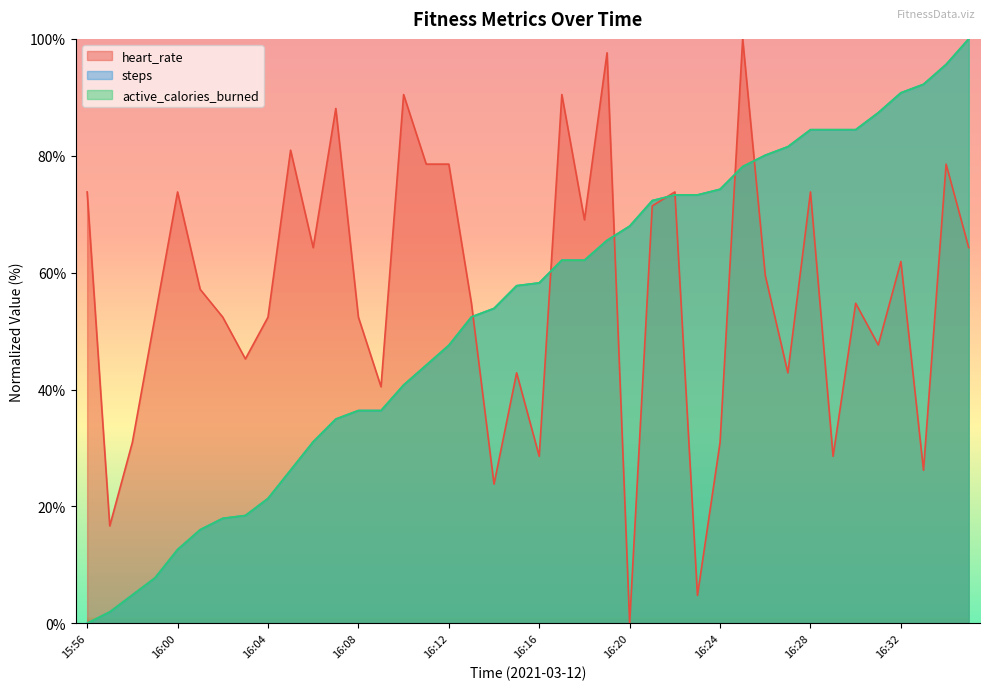

Rank the series at 16:11 from lowest to highest value.

steps, active_calories_burned, heart_rate